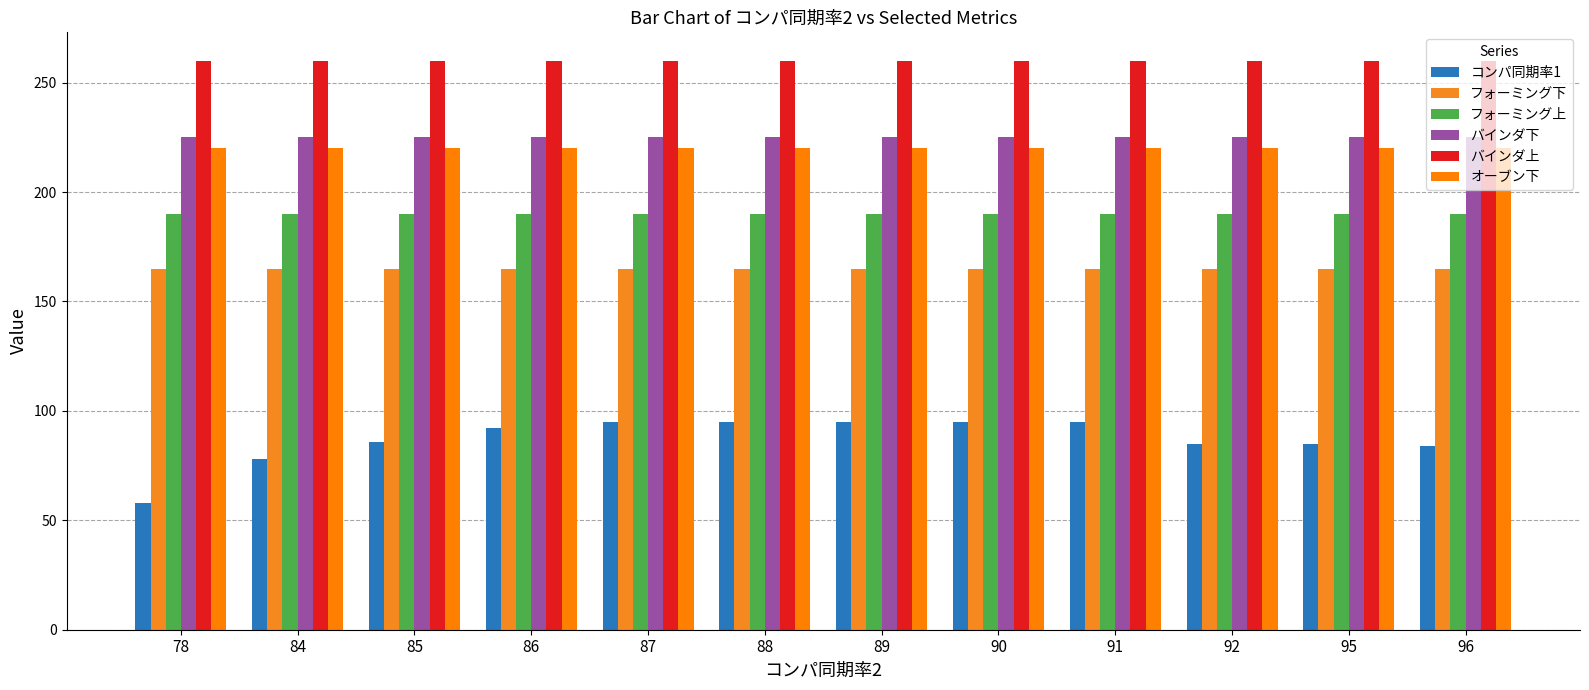

At which category does the chart reach its minimum across all series?

78